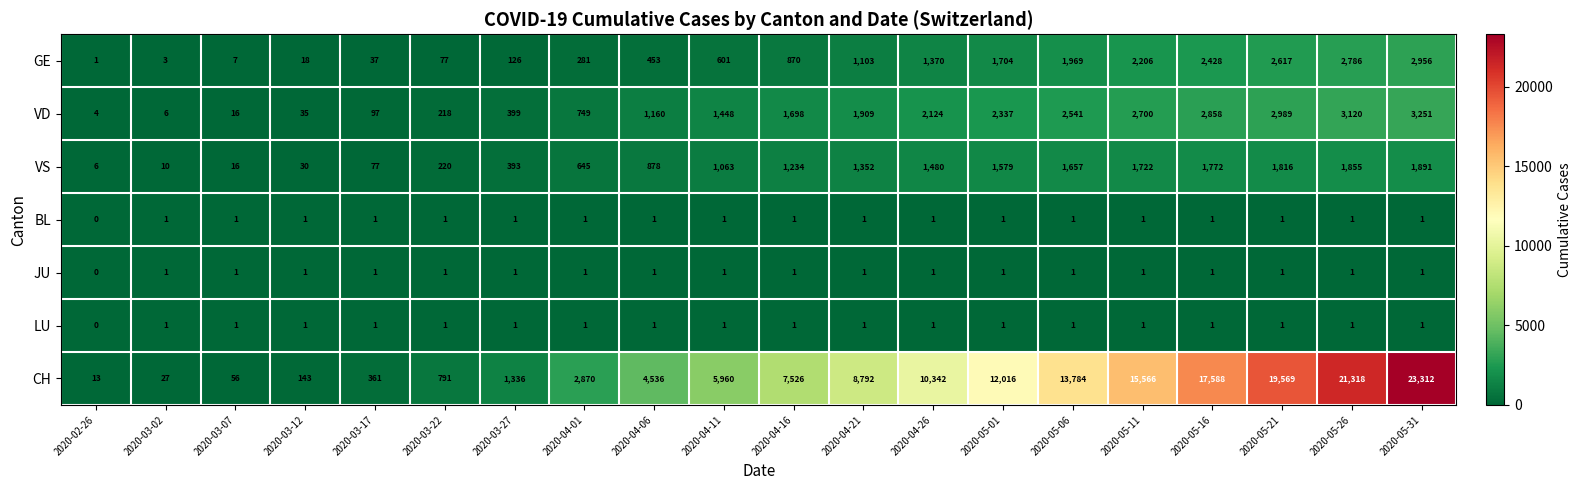

How many series are shown in this chart?

7